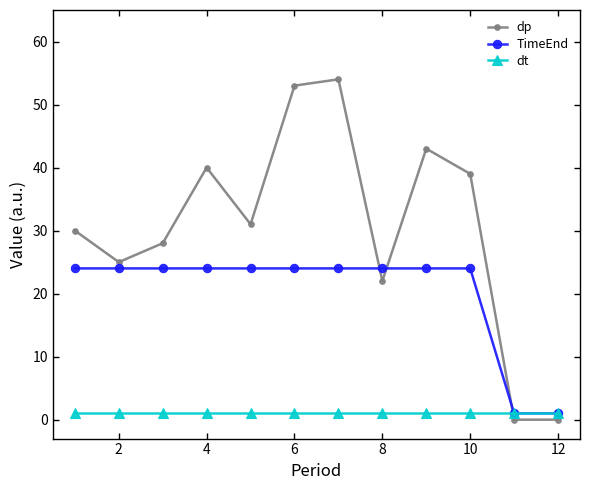

List the series in order of their peak value, highest first.

dp, TimeEnd, dt